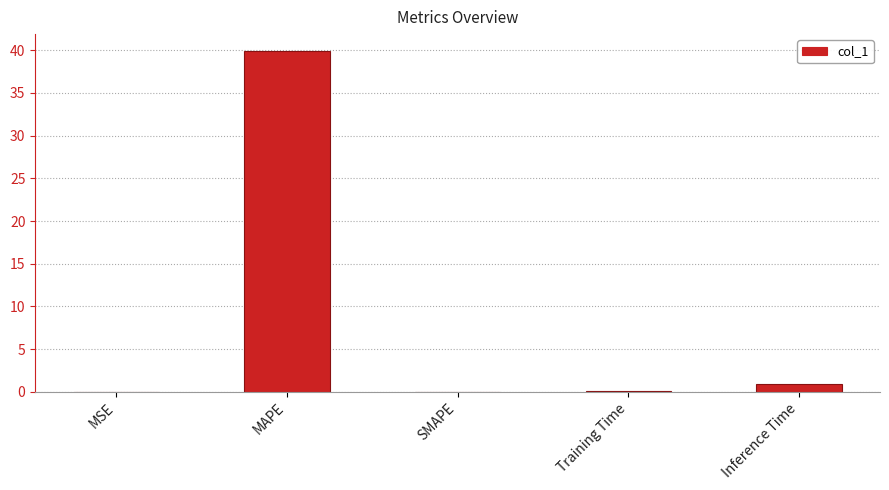

What is the sum of all values?

40.9